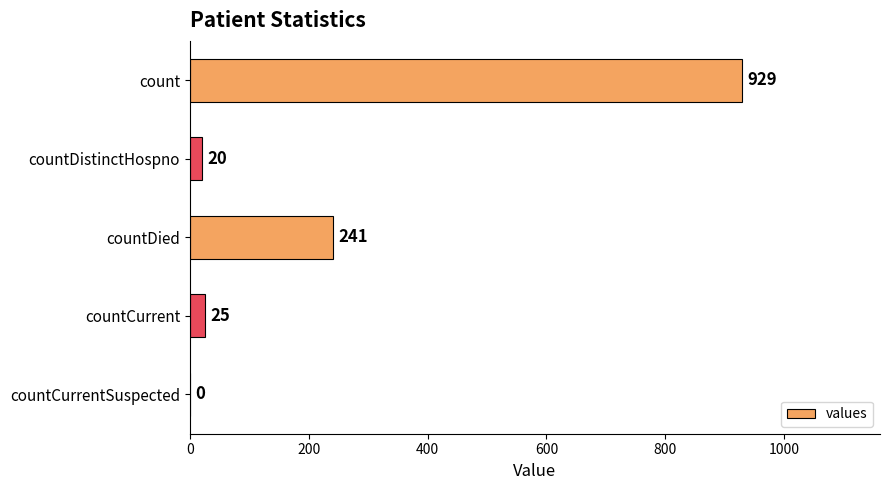

Which category has the highest value across all series?

count